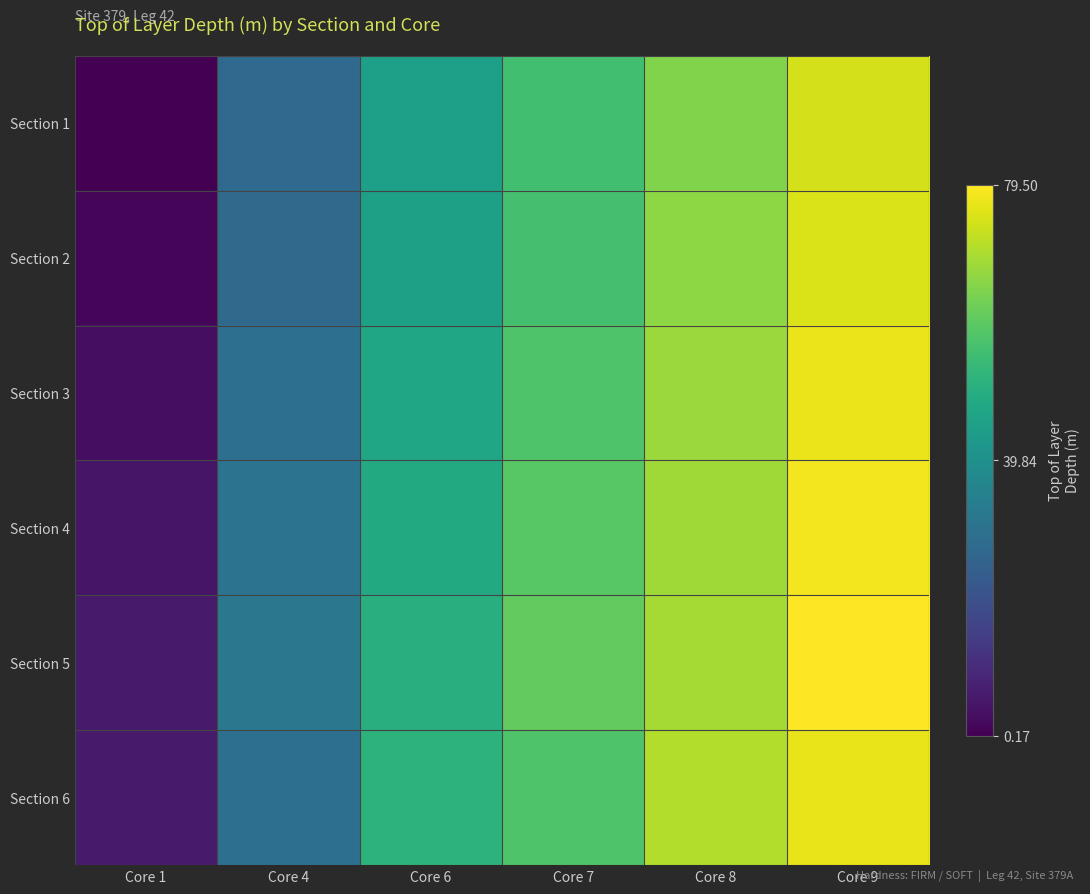

Reading left to right, extract all data points from this chart.

Section 1: Core 1=0.2	Core 4=27.2	Core 6=45.0	Core 7=55.4	Core 8=64.5	Core 9=74.3
Section 2: Core 1=1.5	Core 4=27.5	Core 6=45.4	Core 7=56.0	Core 8=66.0	Core 9=75.0
Section 3: Core 1=3.0	Core 4=29.1	Core 6=46.9	Core 7=57.5	Core 8=67.6	Core 9=77.0
Section 4: Core 1=4.6	Core 4=30.5	Core 6=48.4	Core 7=58.8	Core 8=68.1	Core 9=78.0
Section 5: Core 1=5.8	Core 4=32.0	Core 6=49.9	Core 7=60.5	Core 8=68.9	Core 9=79.5
Section 6: Core 1=6.0	Core 4=29.3	Core 6=51.4	Core 7=57.7	Core 8=70.4	Core 9=76.8